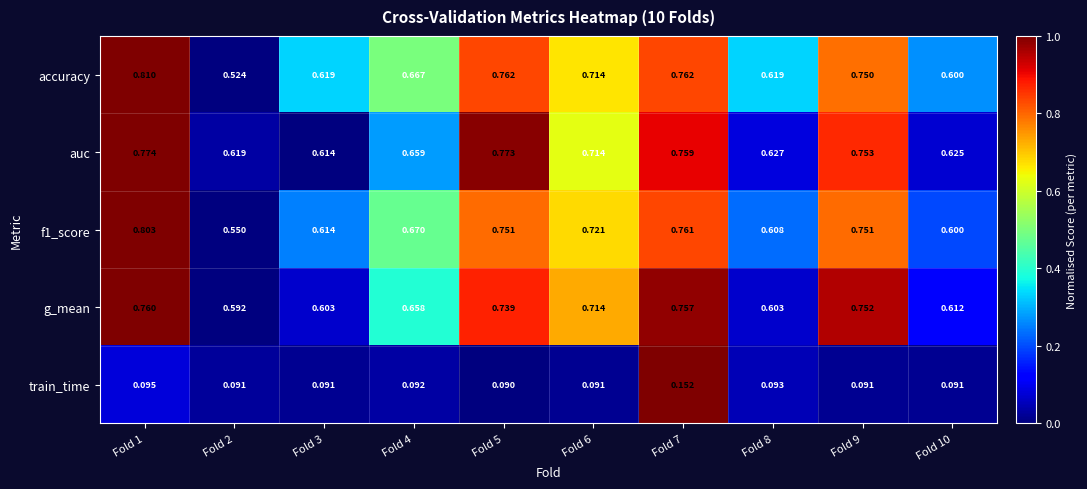

At how many categories does at least one series exceed 0?

10